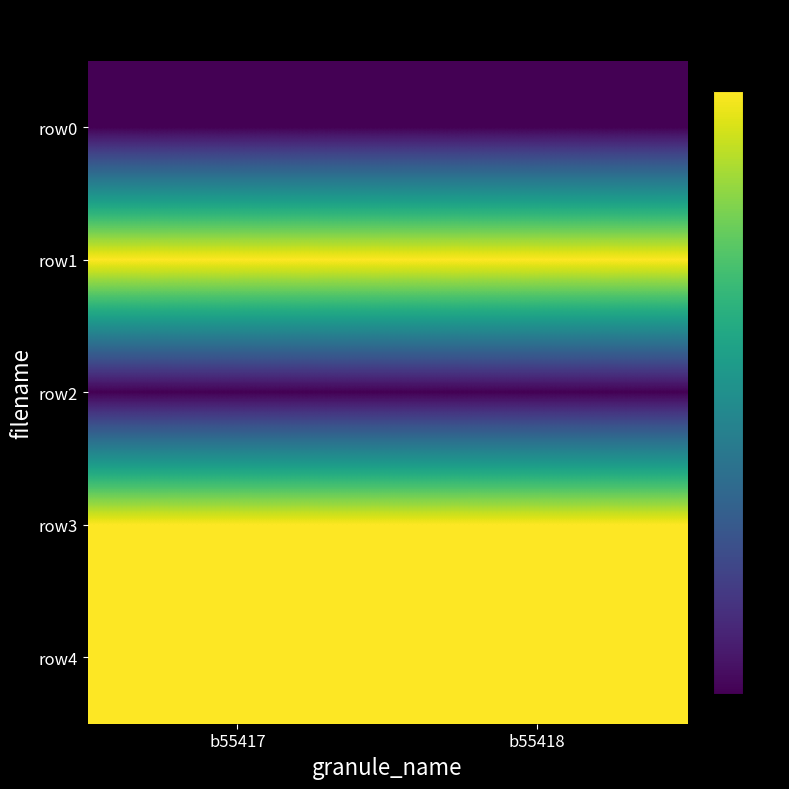

At b55417, list the series in order from smallest to largest.

row0, row2, row1, row3, row4